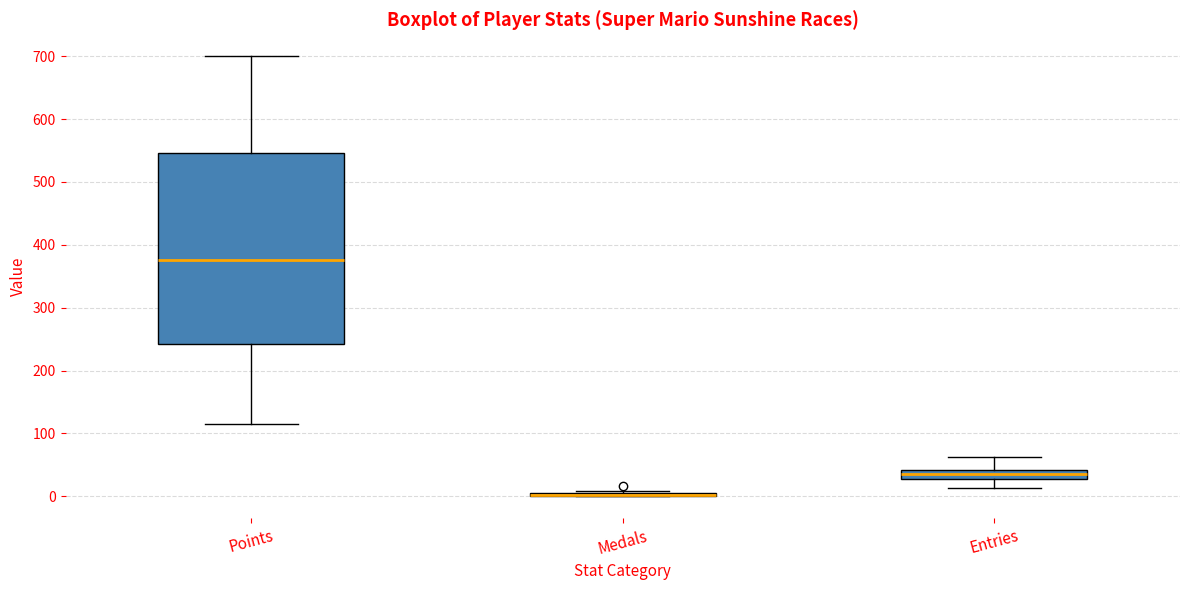

Comparing the boxes themselves (not the whiskers), which one is the tallest?

Points